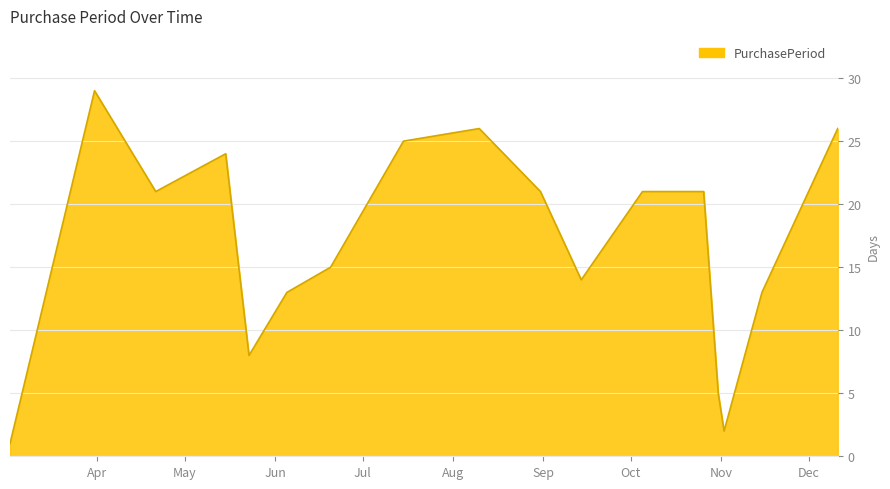

What is the difference between the maximum and minimum values?

28